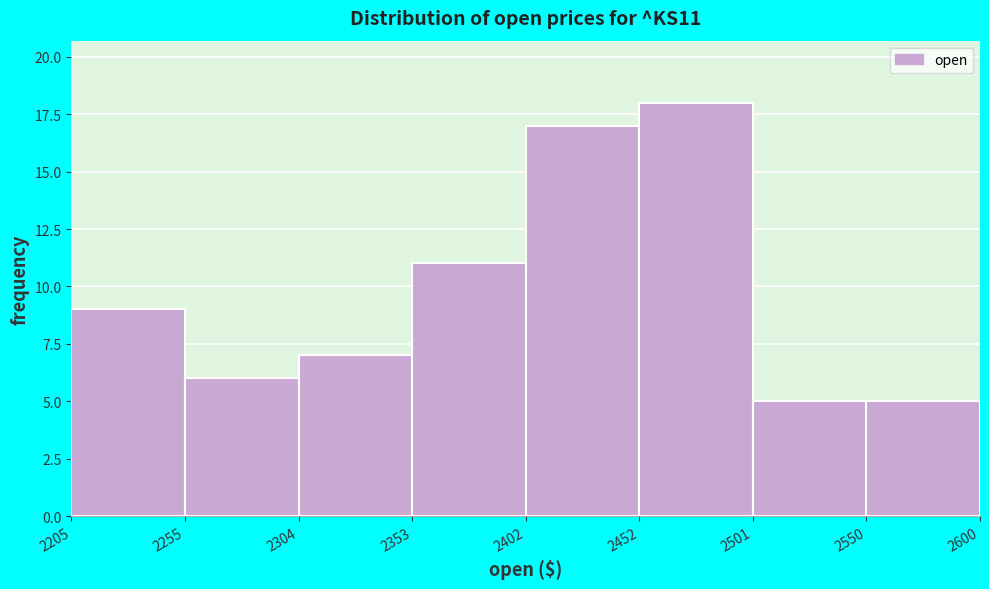

Reading left to right, list every bar in this chart as the range it spans on the x-axis followed by its height. The values are not printed on the chart, so give them approximately, as read against the axis.

2205 to 2255: 9
2255 to 2304: 6
2304 to 2353: 7
2353 to 2402: 11
2402 to 2452: 17
2452 to 2501: 18
2501 to 2550: 5
2550 to 2600: 5